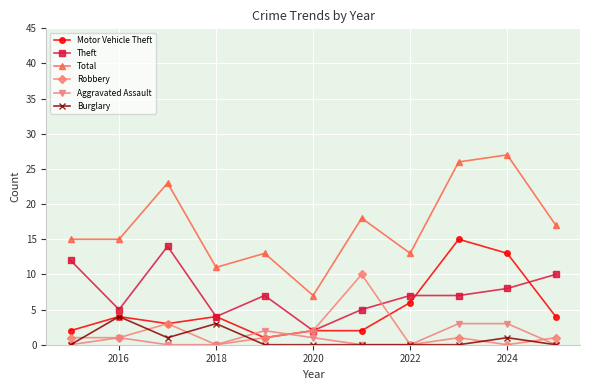

After their last crossing, which series has the higher values: Aggravated Assault or Motor Vehicle Theft?

Motor Vehicle Theft